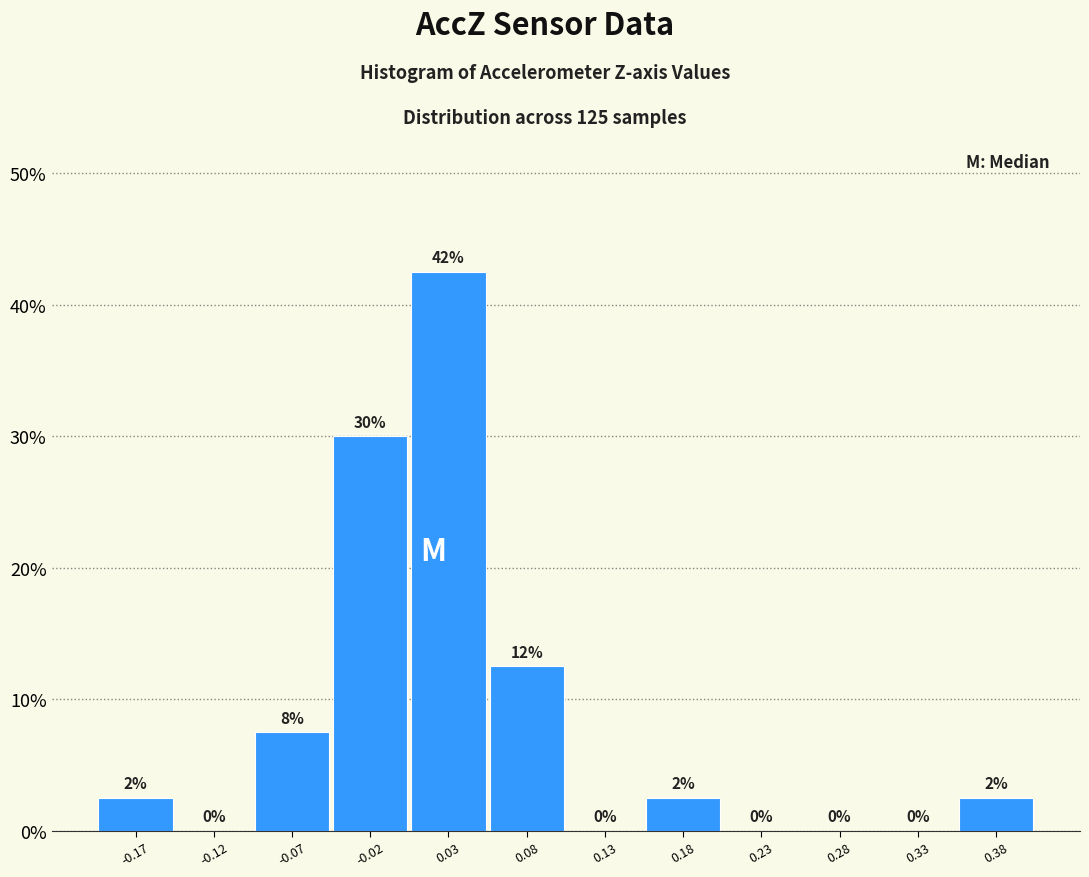

Which range on the x-axis has the tallest bar?

0.00 to 0.05